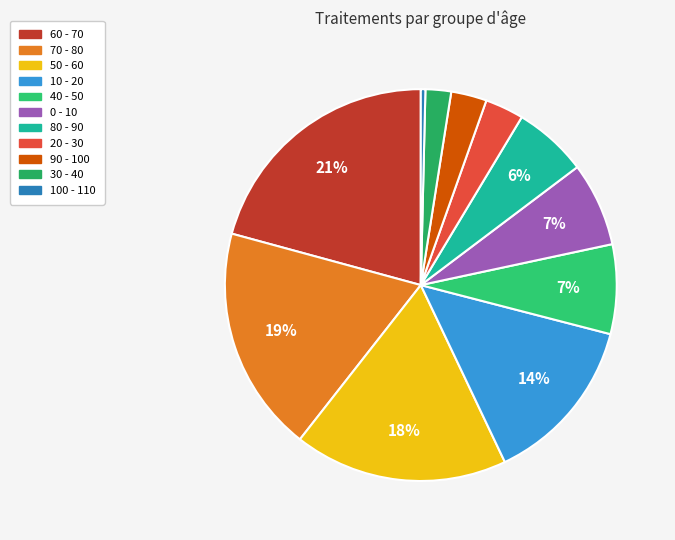

To the nearest percent, what is the difference between the largest and smallest slice percentages?

20%